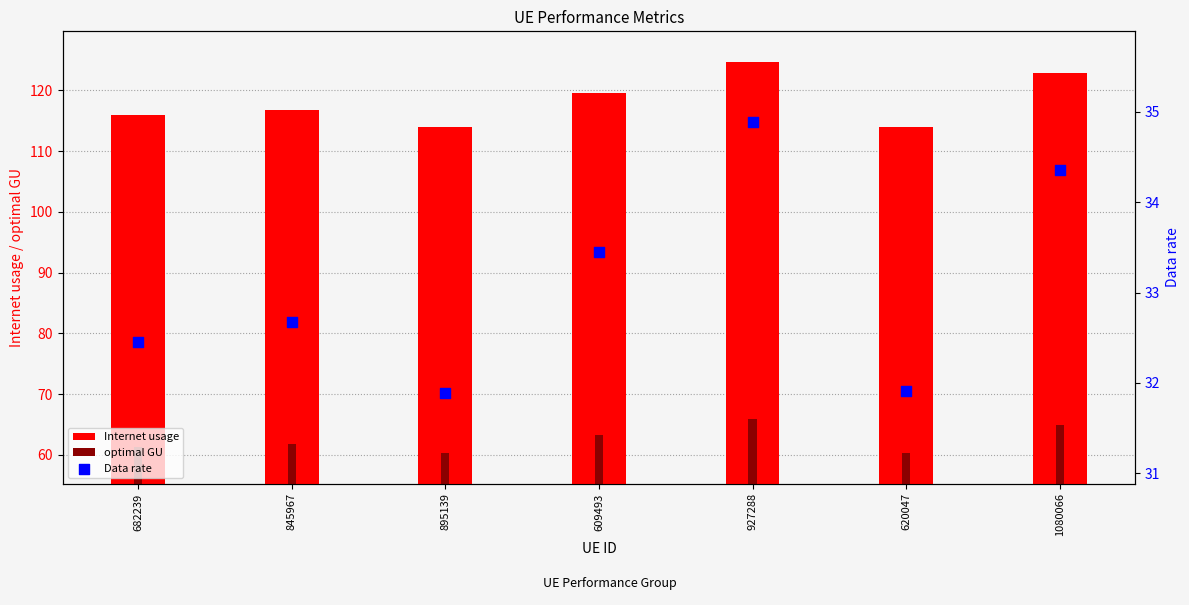

Which series has the largest total across all categories?

Internet usage